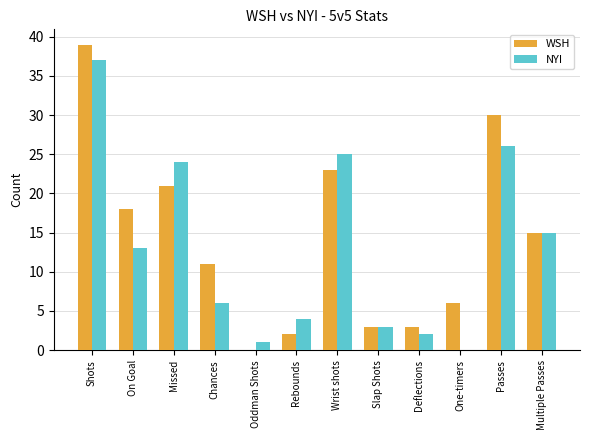

At which category is the sum across all series the highest?

Shots